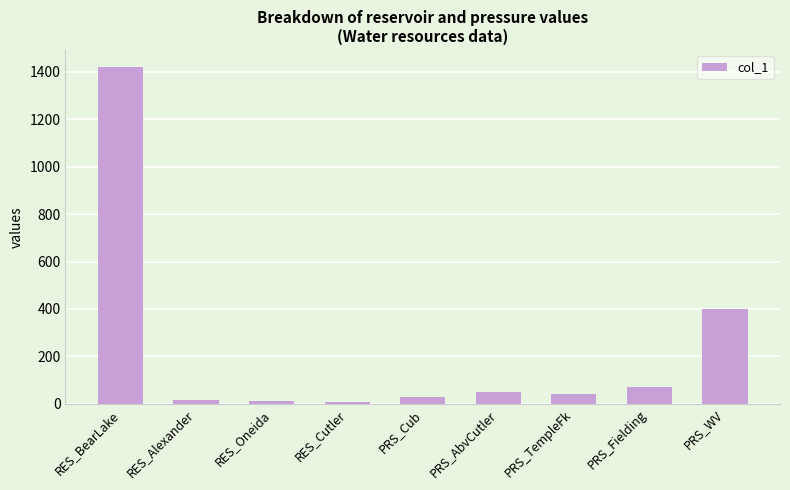

Does the chart contain stacked bars?

No